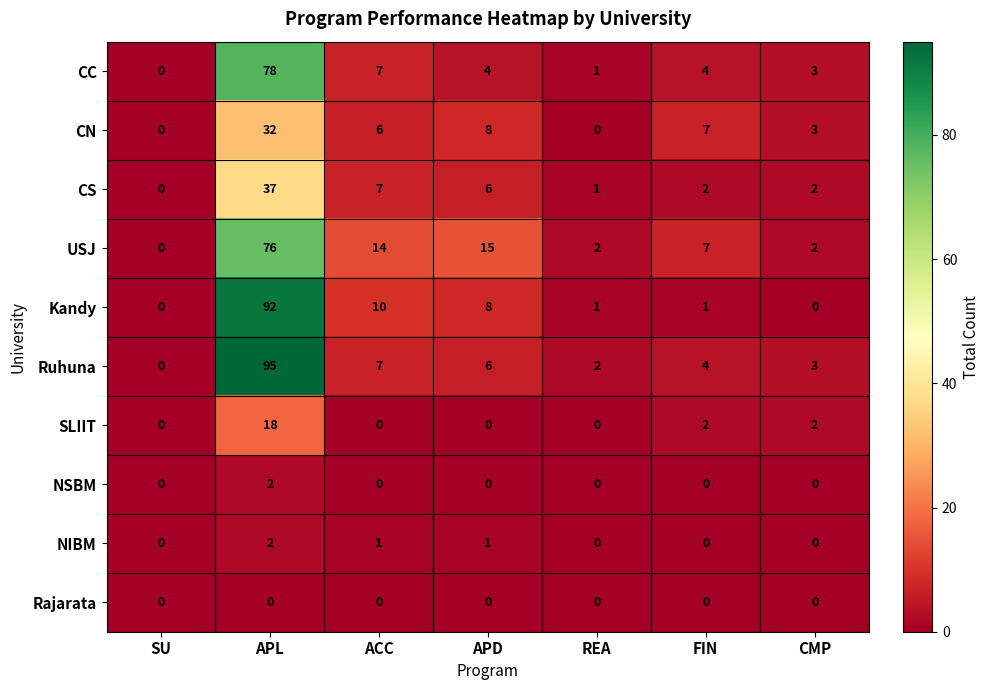

True or false: CN has a value of 8 at APD.

True